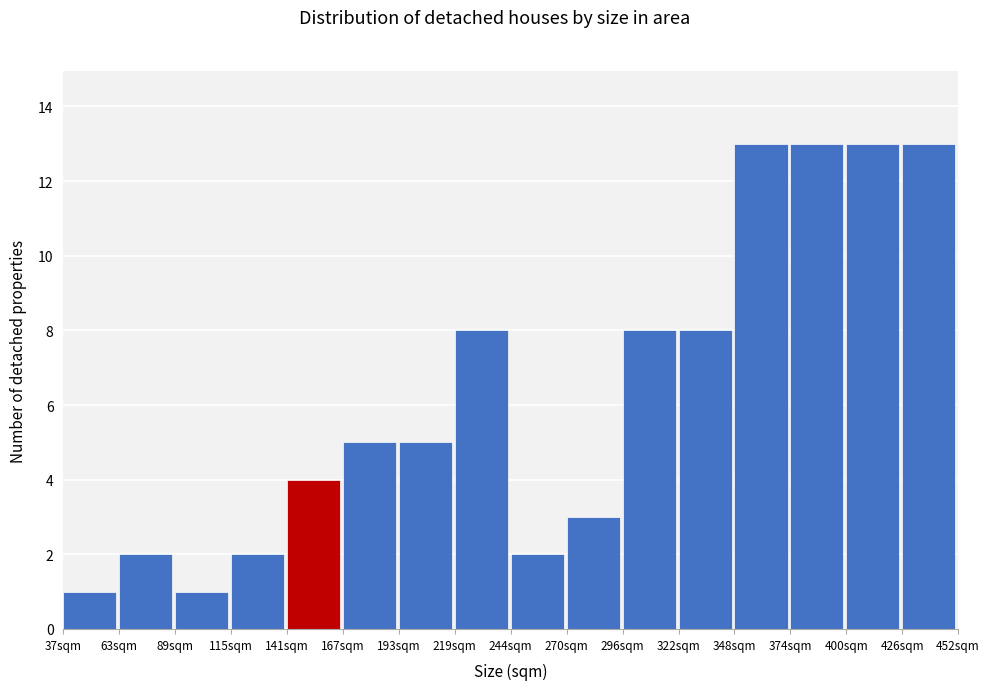

Reading left to right, transcribe this chart: for each bar, give the range it covers on the x-axis and its height. Neither the bar edges nor the heights are printed on the chart, so give them approximately, as read against the axes.

35 to 65: 1
65 to 90: 2
90 to 115: 1
115 to 140: 2
140 to 165: 4
165 to 195: 5
195 to 220: 5
220 to 245: 8
245 to 270: 2
270 to 295: 3
295 to 320: 8
320 to 350: 8
350 to 375: 13
375 to 400: 13
400 to 425: 13
425 to 450: 13